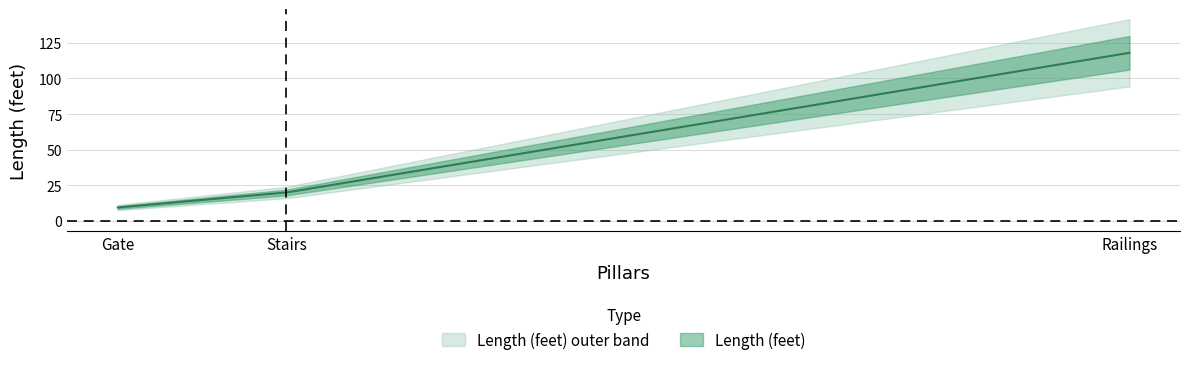

Reading left to right, transcribe all the data shown in this chart.

Gate=9.5	Stairs=20.0	Railings=118.0